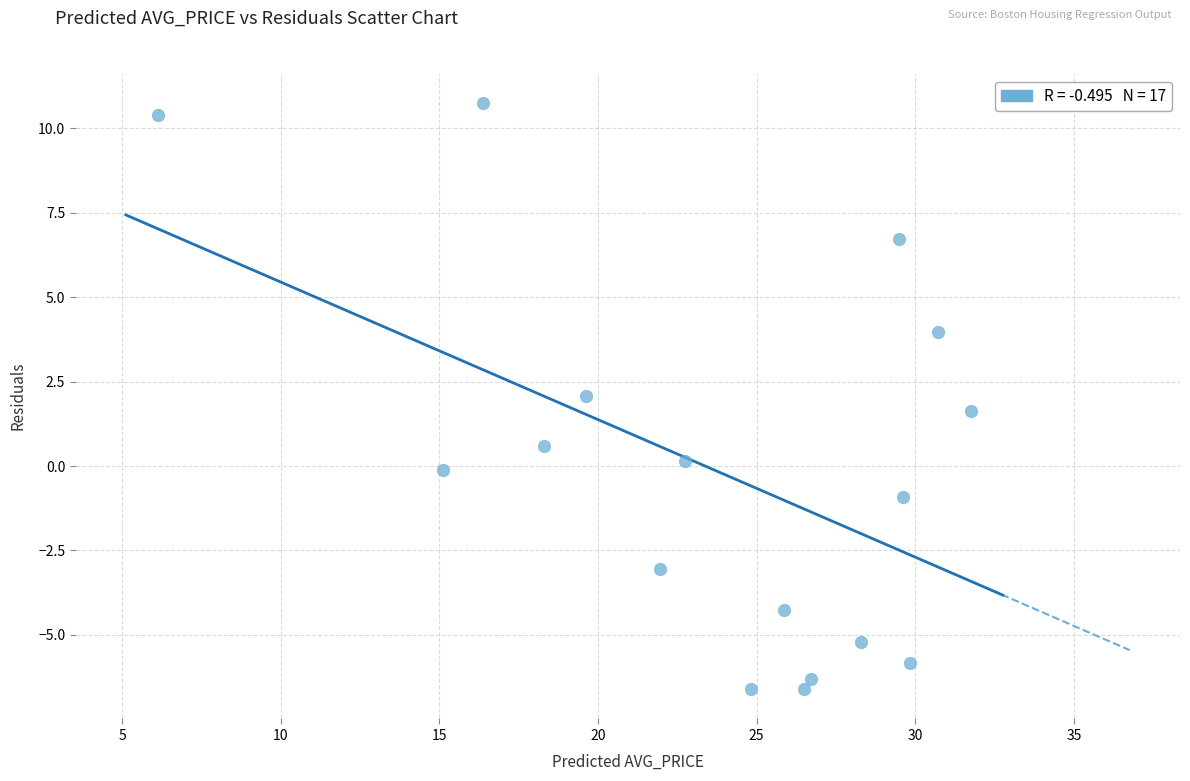

What is the range of Y values (max minus min)?

17.3